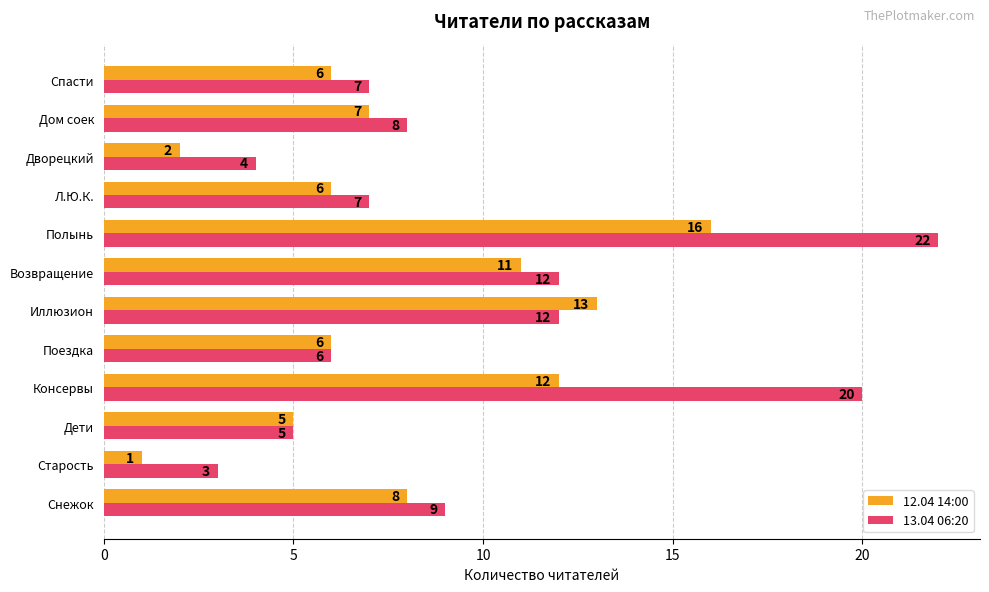

What are all the series names shown in the legend?

12.04 14:00, 13.04 06:20